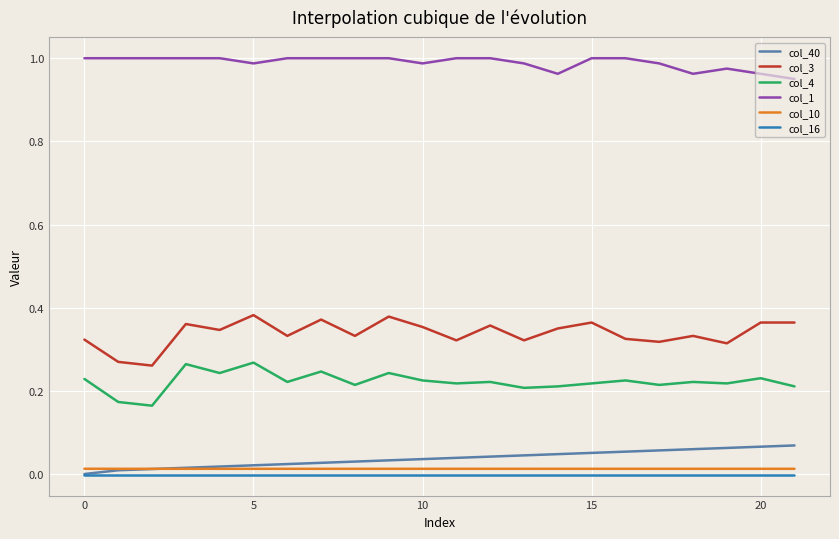

Which series has the largest range (max minus min)?

col_3